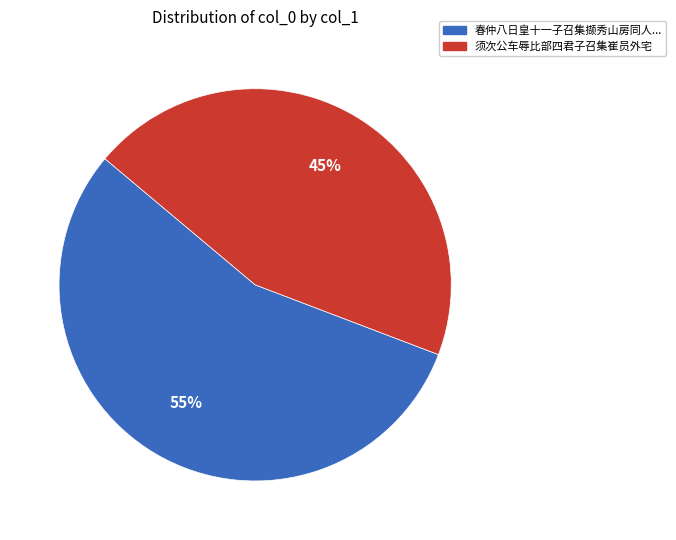

Combined, do 春仲八日皇十一子召集撷秀山房同人... and 须次公车辱比部四君子召集崔员外宅 account for over 50%?

Yes